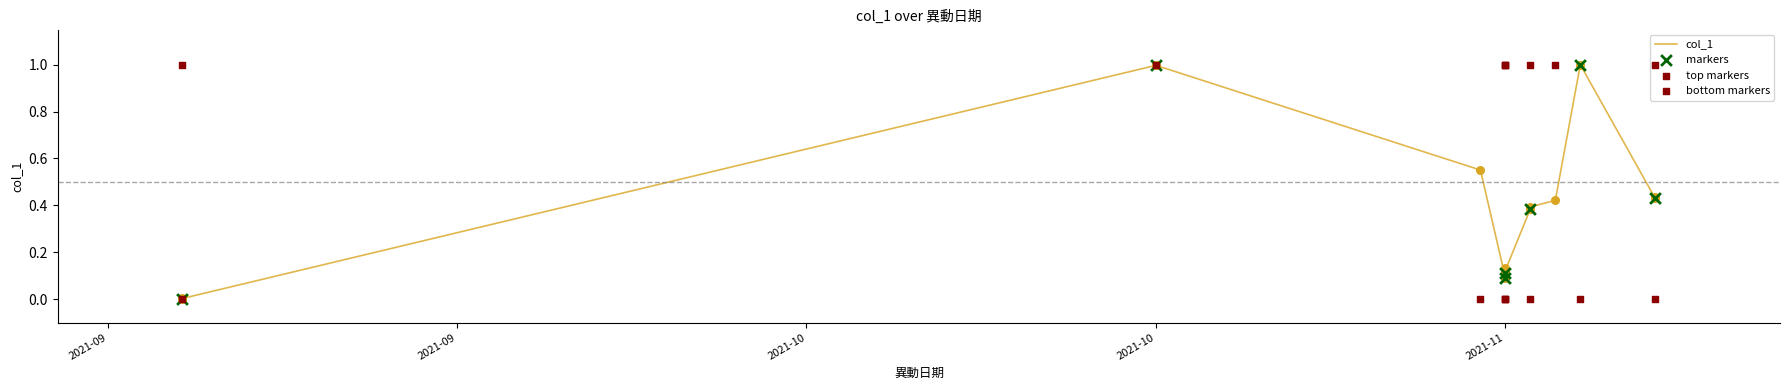

Which has a higher value, 2021-11-09 or 2021-11-10?

2021-11-10